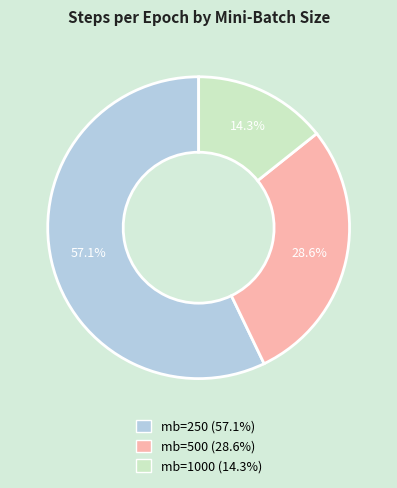

Is there any slice that represents more than half of the pie?

Yes